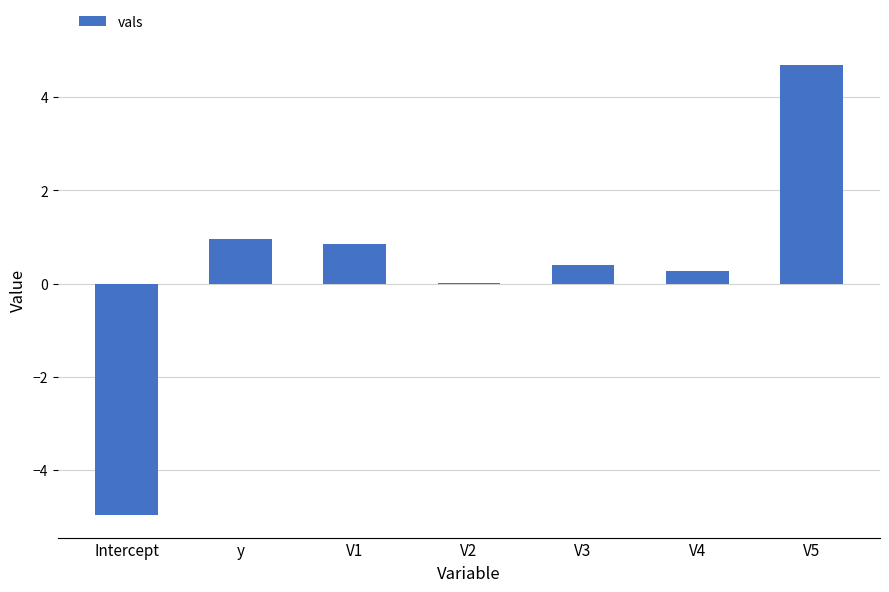

What is the greatest value displayed?

4.7